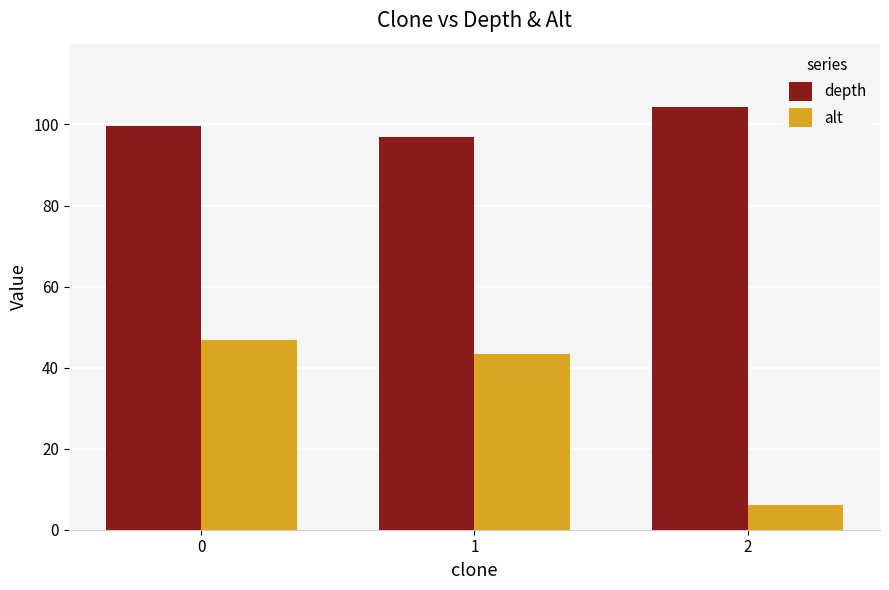

The value of alt at 1 is 28.4. True or false?

False